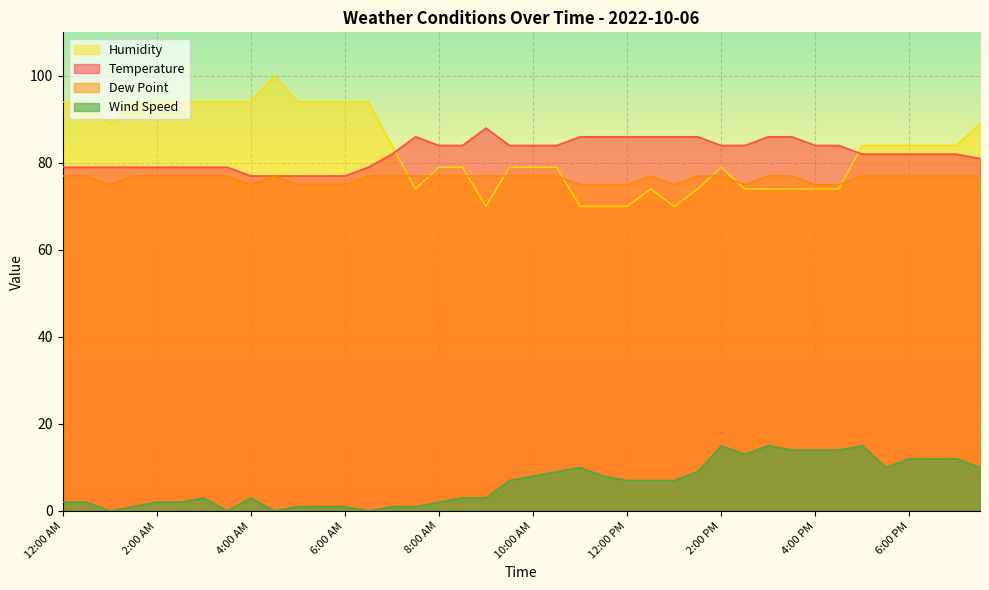

What is the value of the Temperature point at the 18th from the left?

84